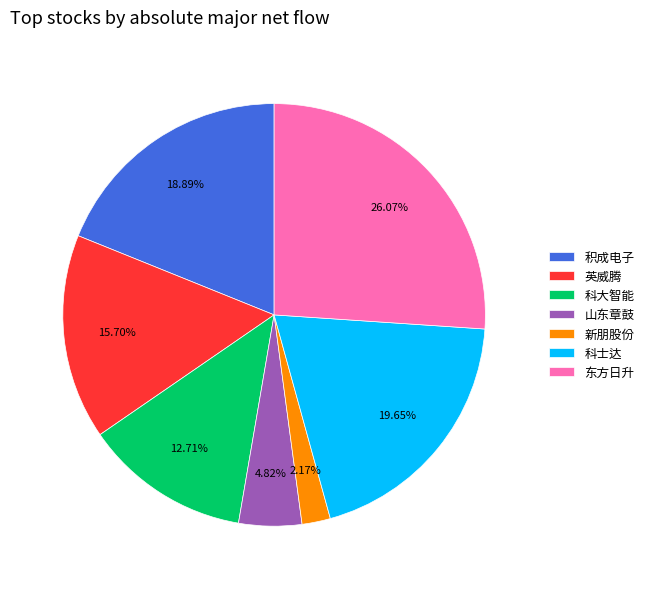

Does any single category account for the majority?

No